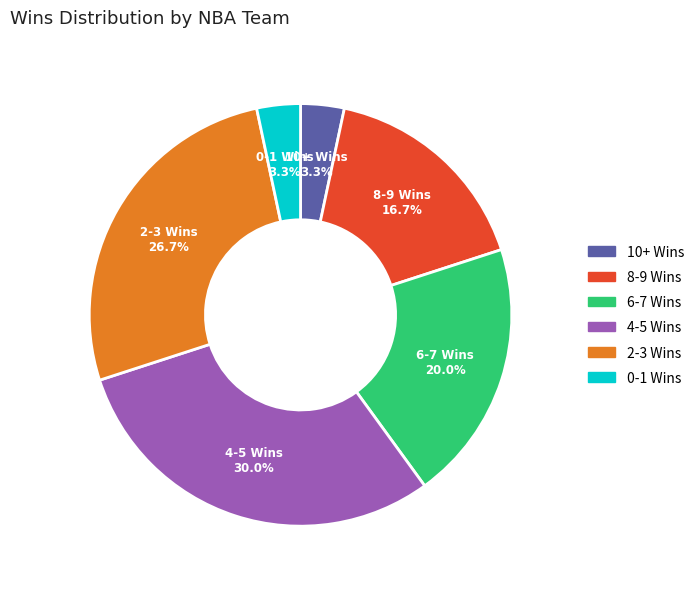

Does any single category account for the majority?

No